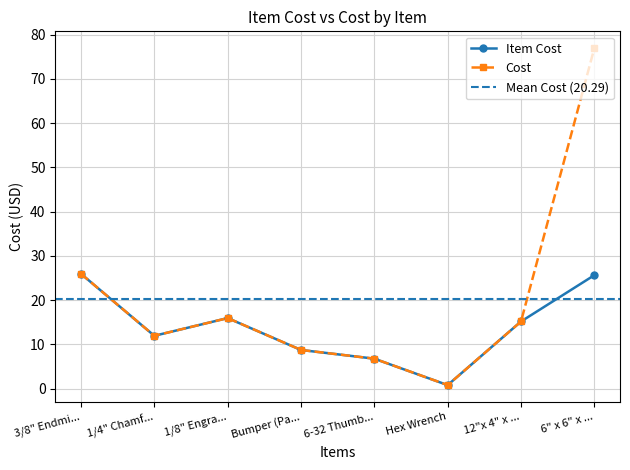

What is the difference between the maximum and second lowest values in the Cost series?

70.1